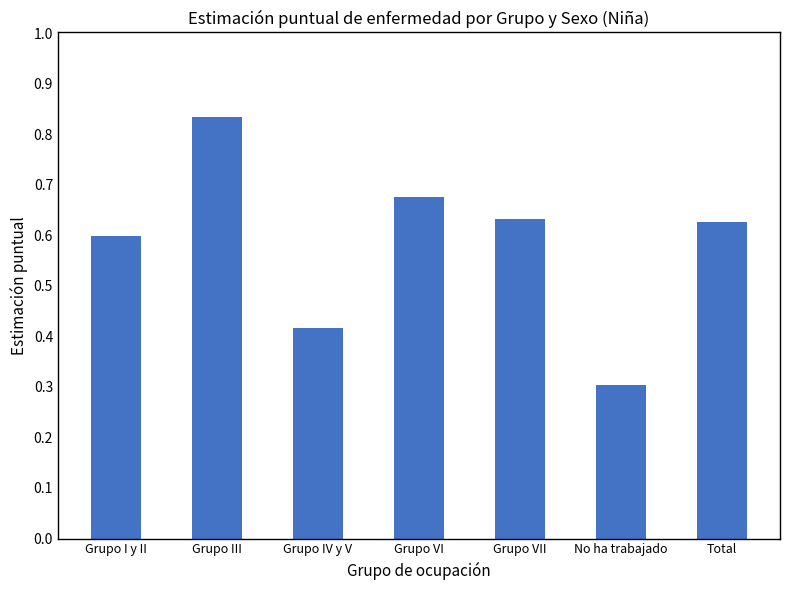

What is the change in value from Grupo III to Grupo IV y V?

-0.4